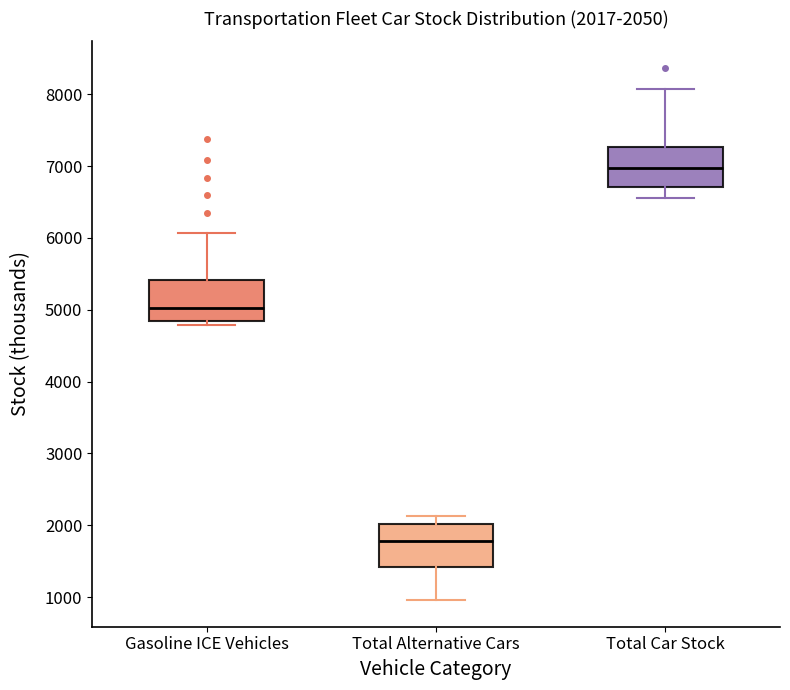

Which box's median line is the highest?

Total Car Stock